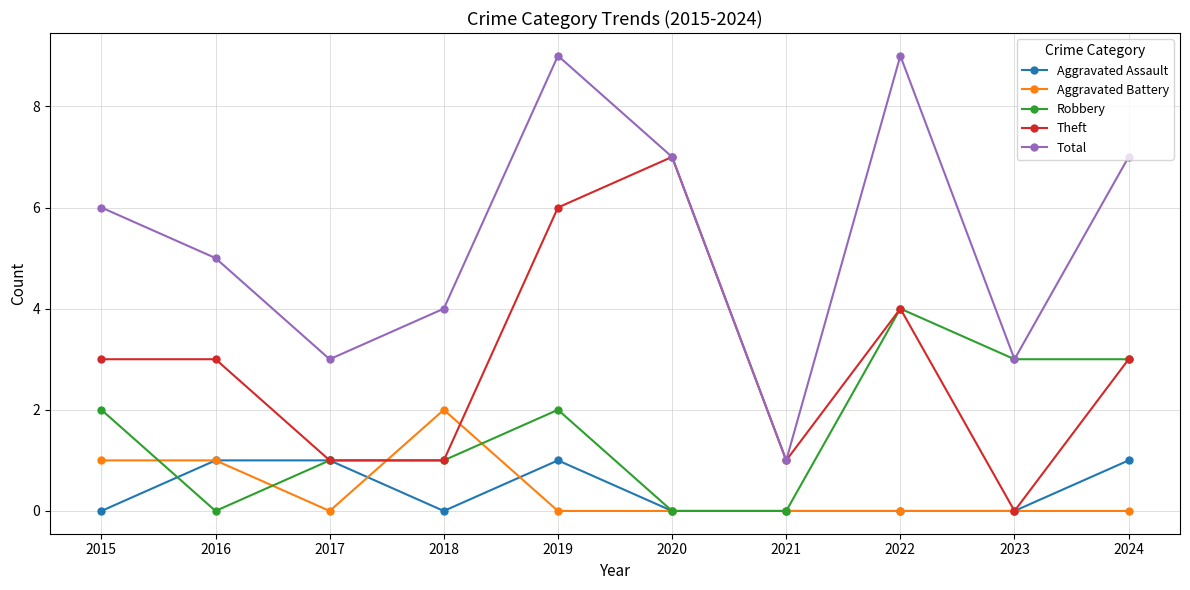

What is the difference between the maximum and second lowest values in the Total series?

6